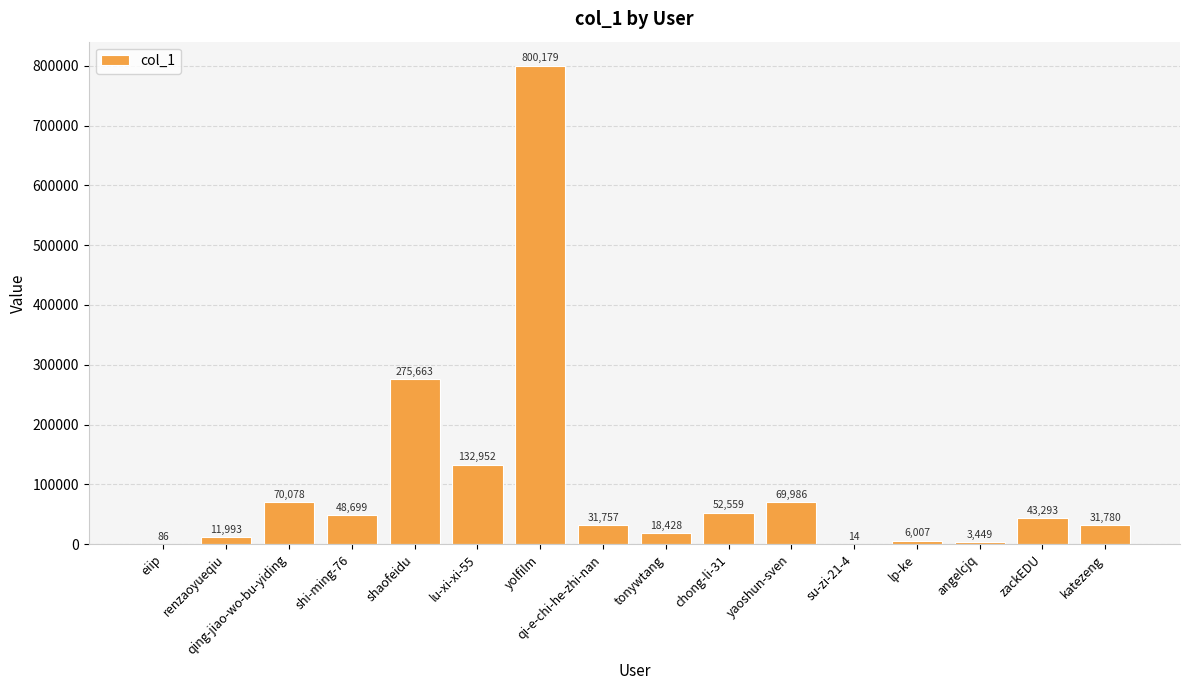

Where does the data first go above 43293?

qing-jiao-wo-bu-yiding